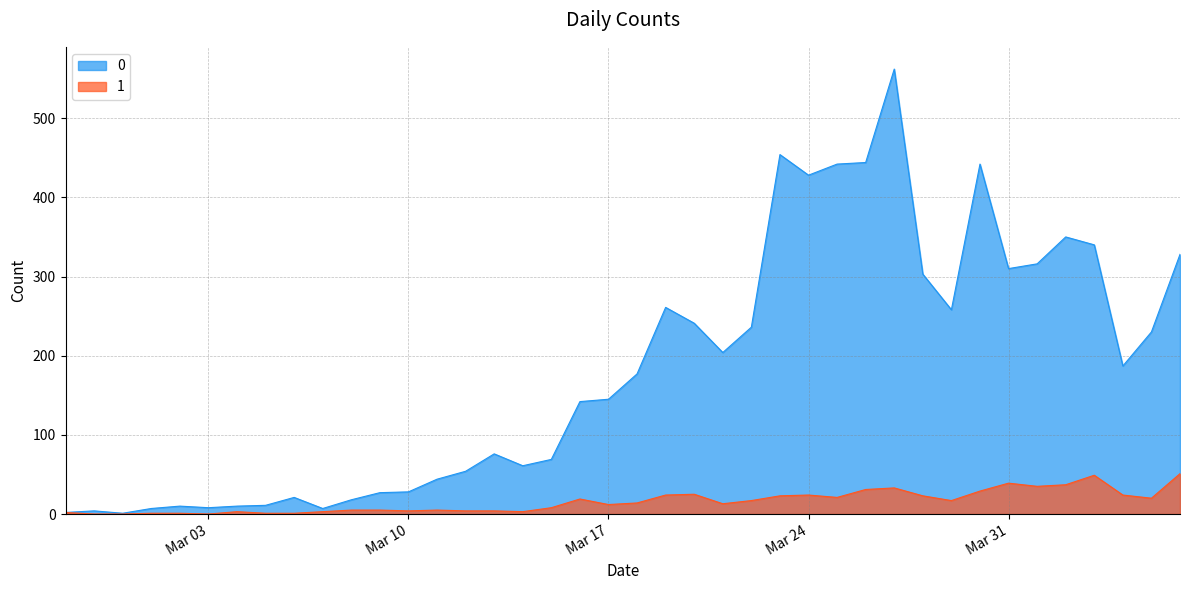

The value of 1 at 2020-03-27 is 33. True or false?

True